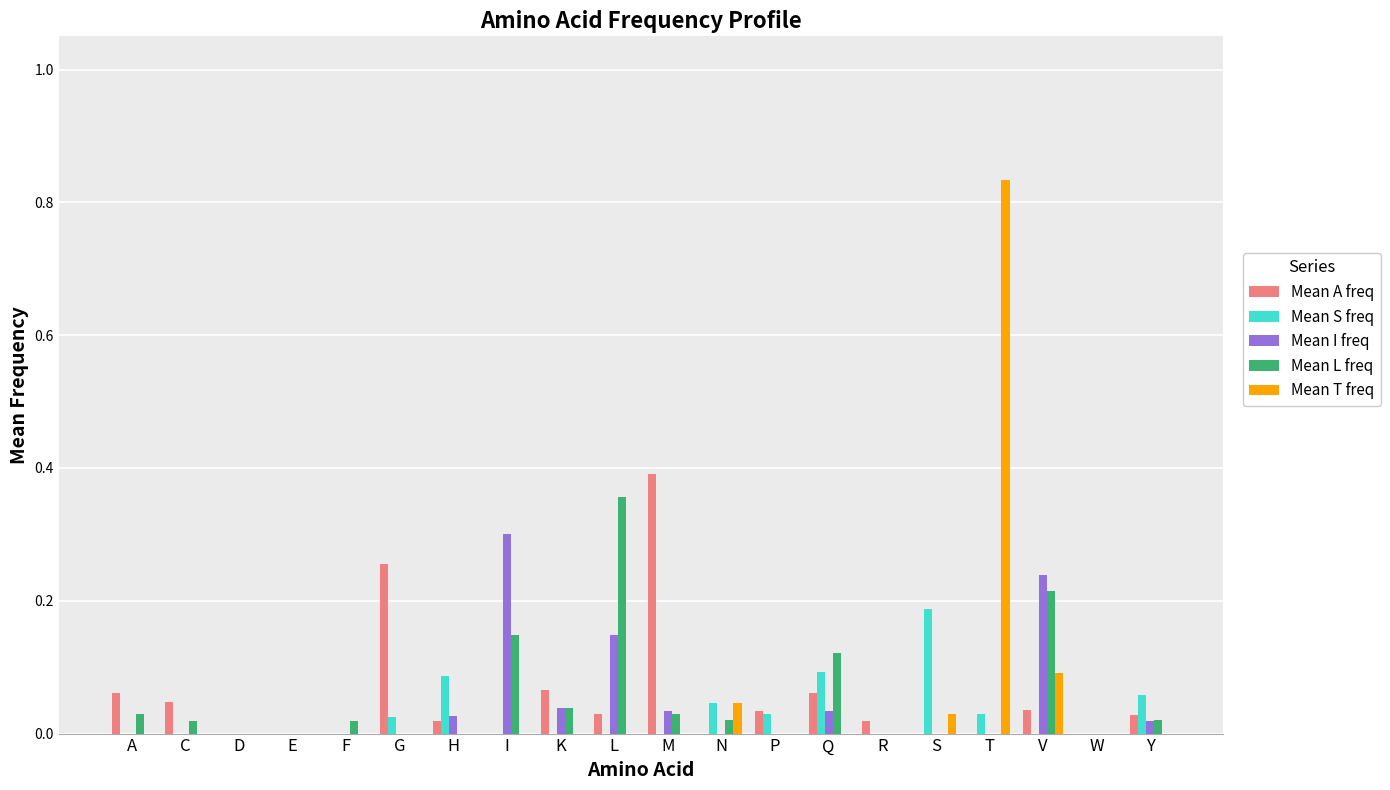

Which series changed the most between C and S?

Mean S freq